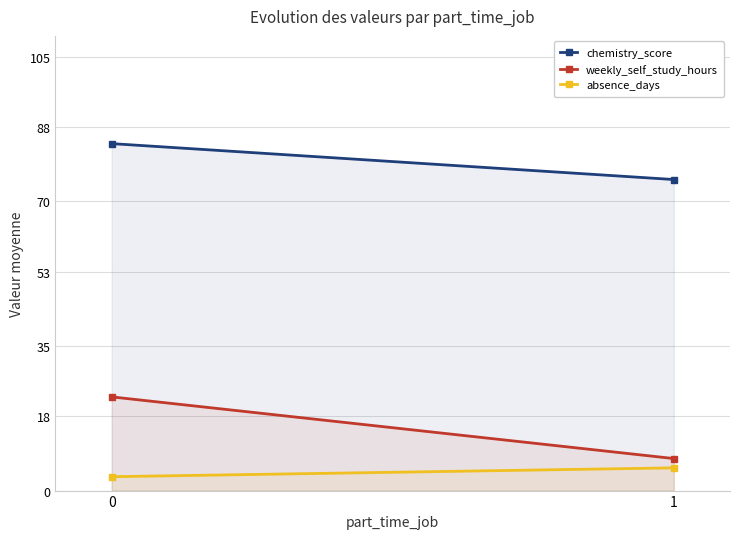

What is the value of the weekly_self_study_hours point at the 2nd from the left?

7.8